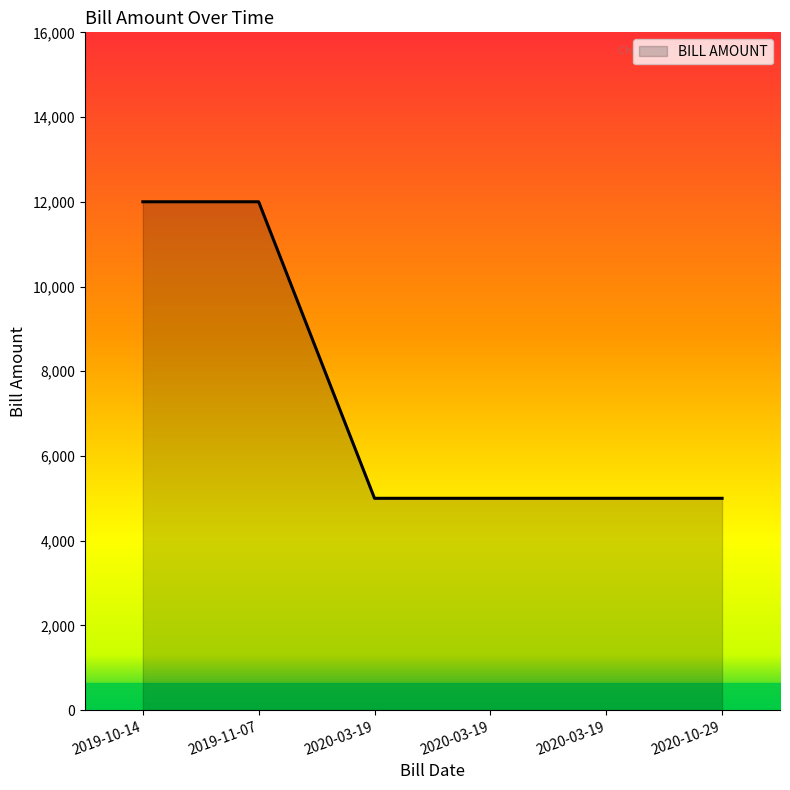

How many lines are shown in the chart?

1